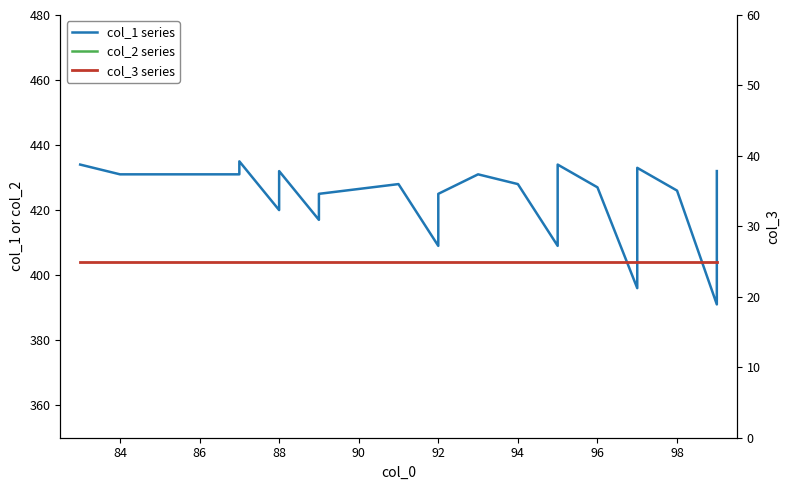

How many lines are shown in the chart?

3